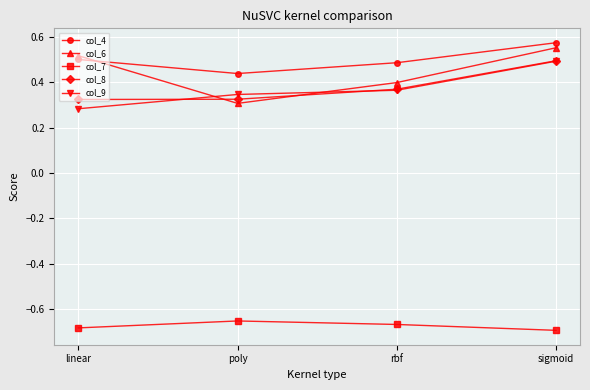

What is the label of the 4th point from the left?

sigmoid